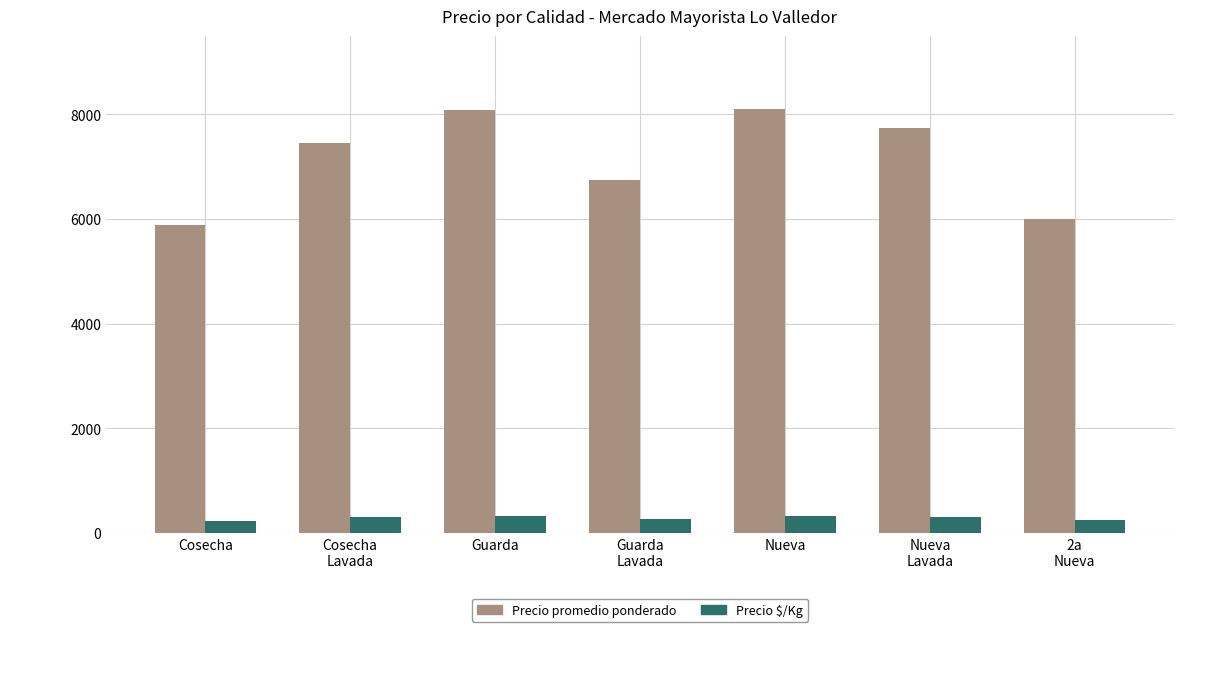

Read the Precio promedio ponderado value at Nueva, to the nearest 50.

8100